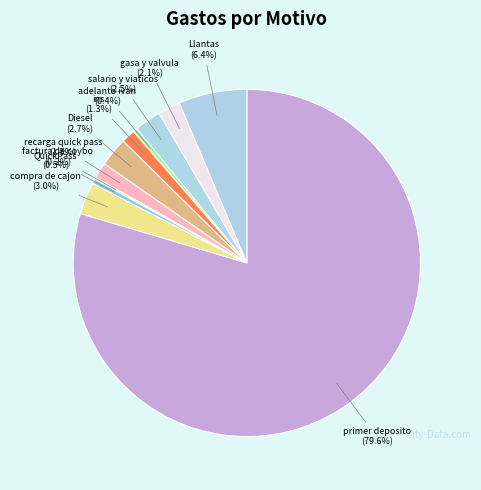

What percentage is the compra de cajon slice, to the nearest percent?

3%